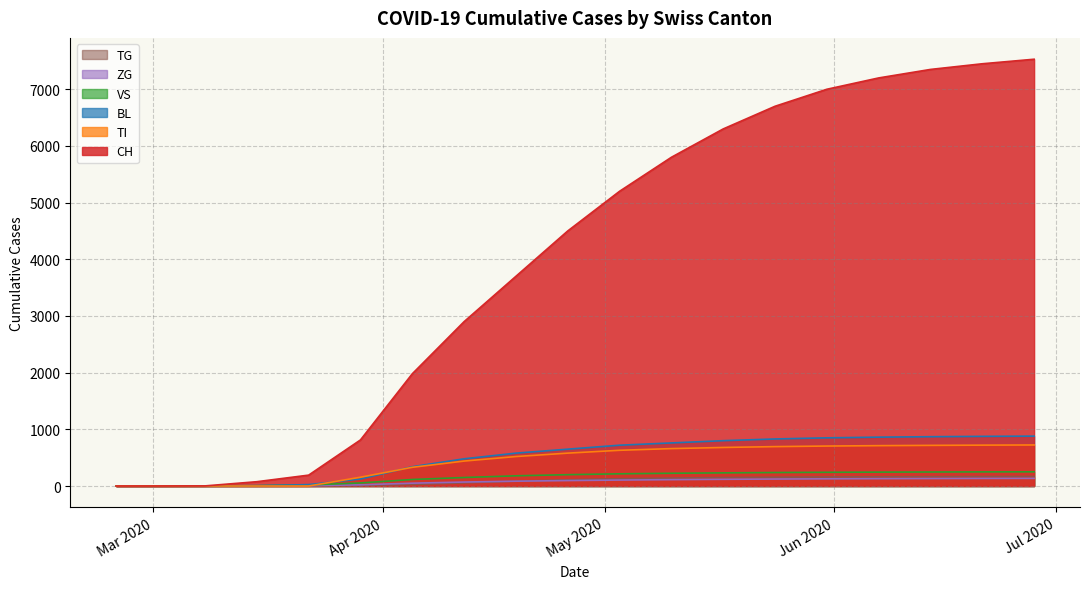

Which series has the largest total across all categories?

CH